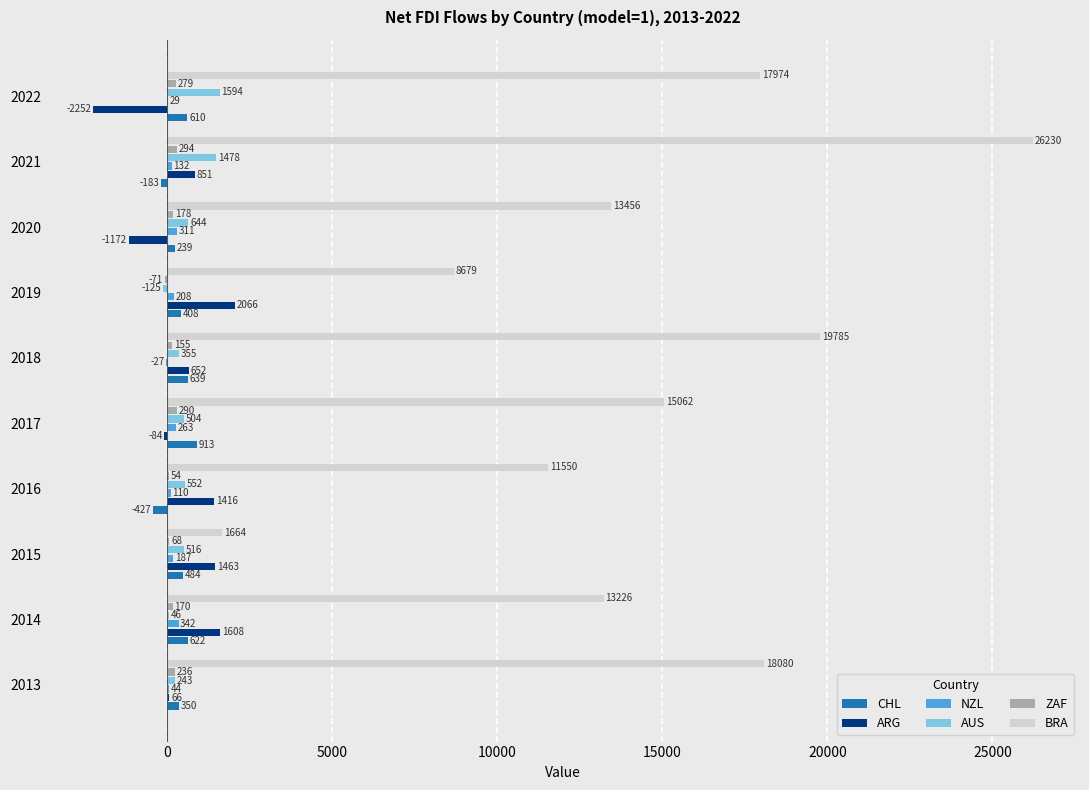

What is the sum of all ARG values?

4613.5